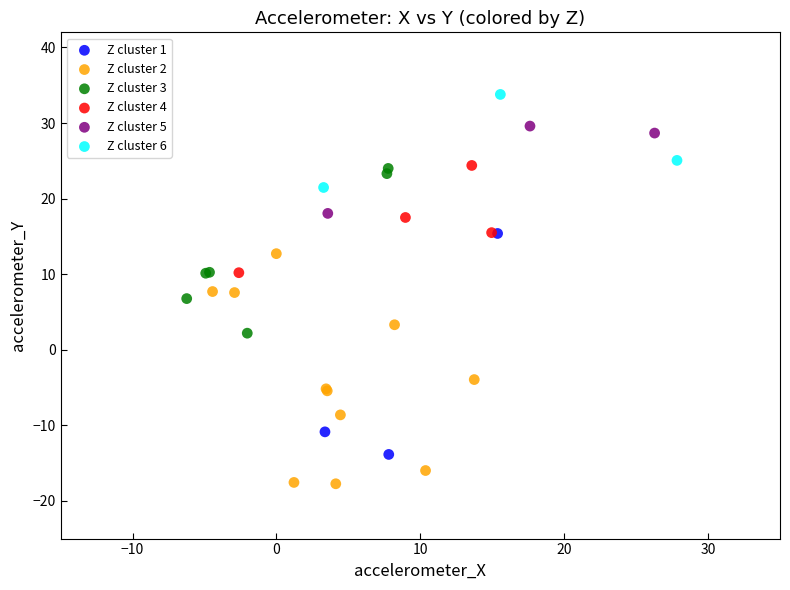

Which series reaches the maximum Y coordinate?

Z cluster 6